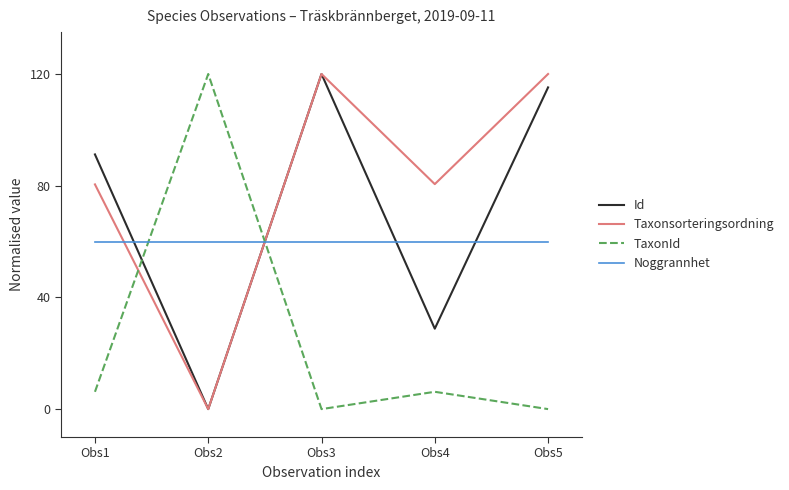

What is the total value across all series at Obs1?

237.9